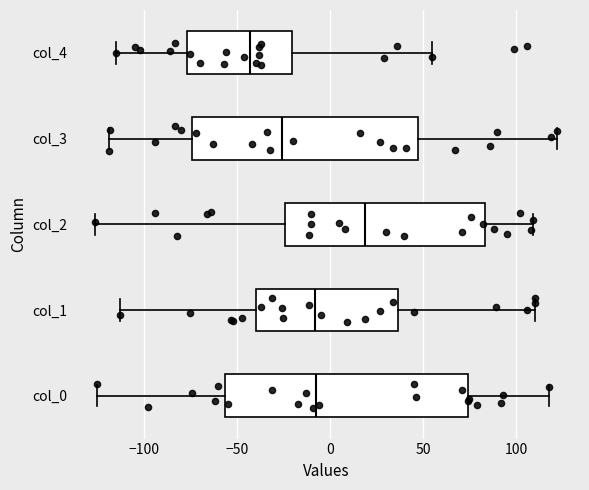

Reading bottom to top, read every box against the x-axis: the position of its median line, the range the box covers, and the ends of its whiskers. The values are not printed on the chart, so give them approximately, as read against the axis.

col_0: median -5, box -55 to 75, whiskers -125 to 120
col_1: median -10, box -40 to 35, whiskers -115 to 110
col_2: median 20, box -25 to 85, whiskers -125 to 110
col_3: median -25, box -75 to 50, whiskers -120 to 120
col_4: median -45, box -75 to -20, whiskers -115 to 55